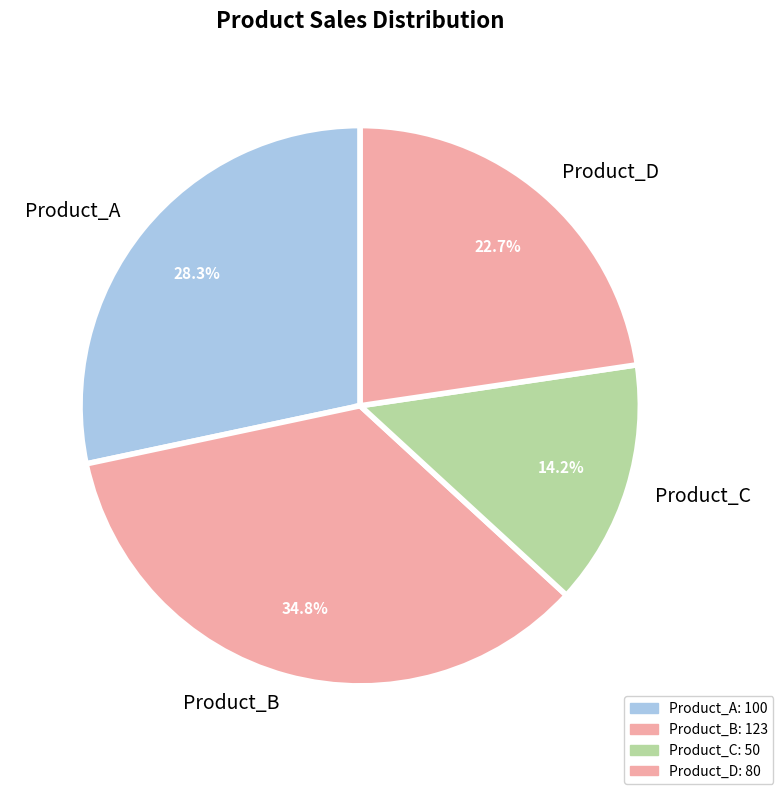

To the nearest percent, what portion does Product_D represent?

23%